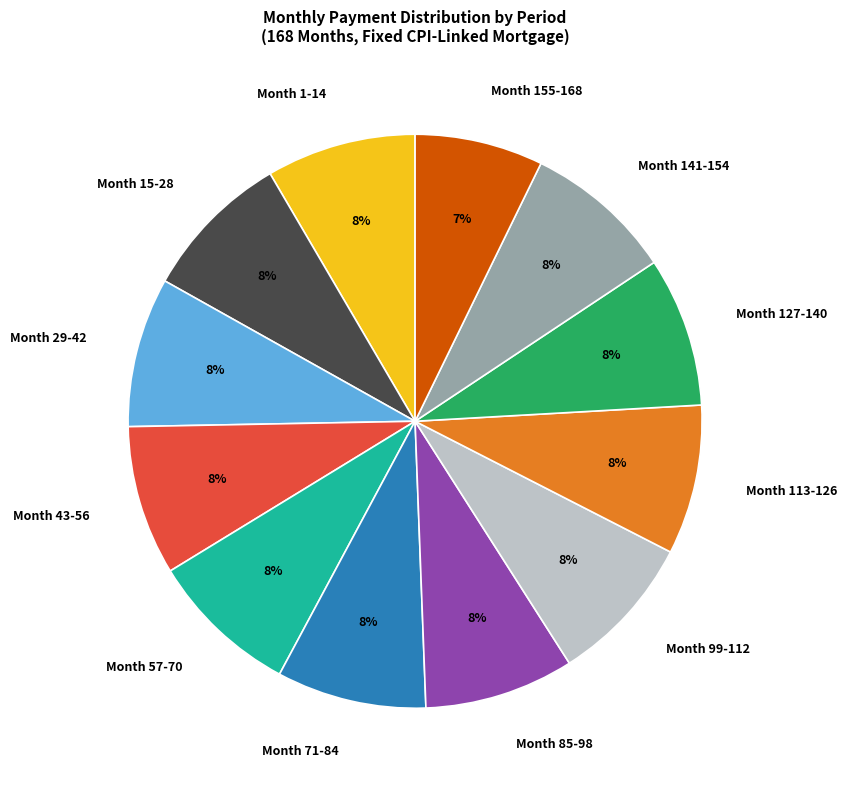

How many slices are in this pie chart?

12